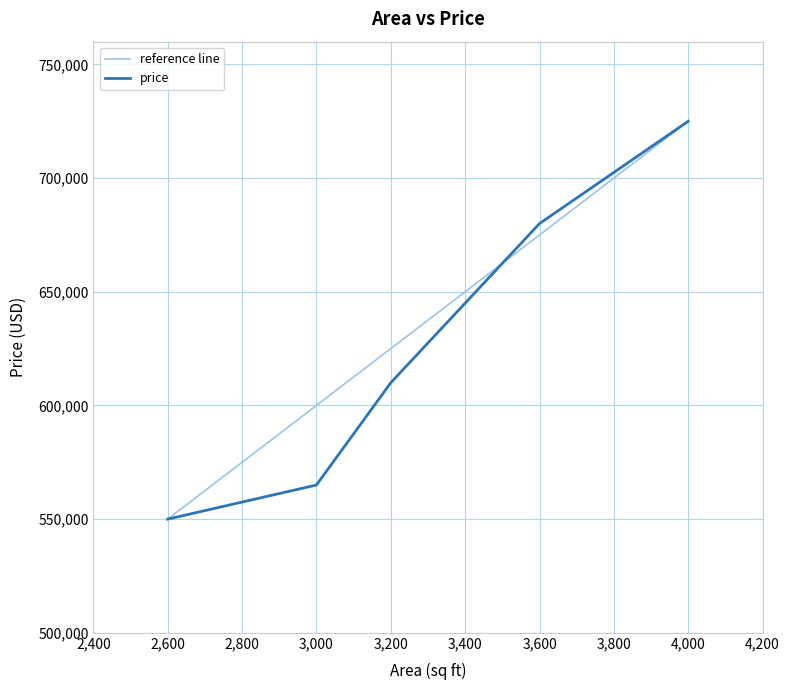

List the labels in order of value, largest first.

4000, 3600, 3200, 3000, 2600